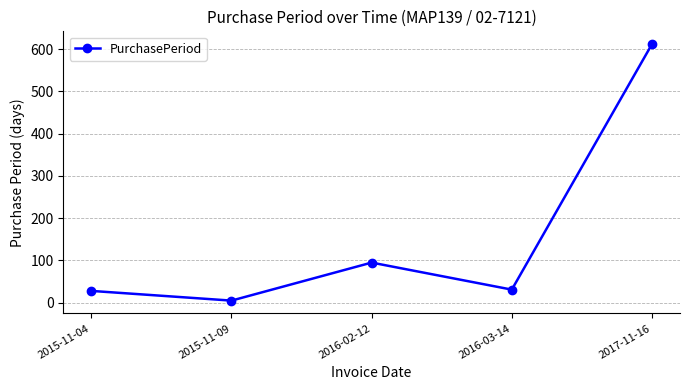

Which category has the lowest value across all series?

2015-11-09